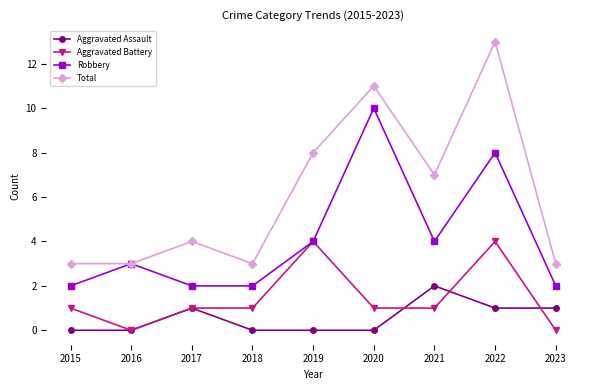

True or false: Aggravated Battery has more than 0 points higher than both neighbors.

True